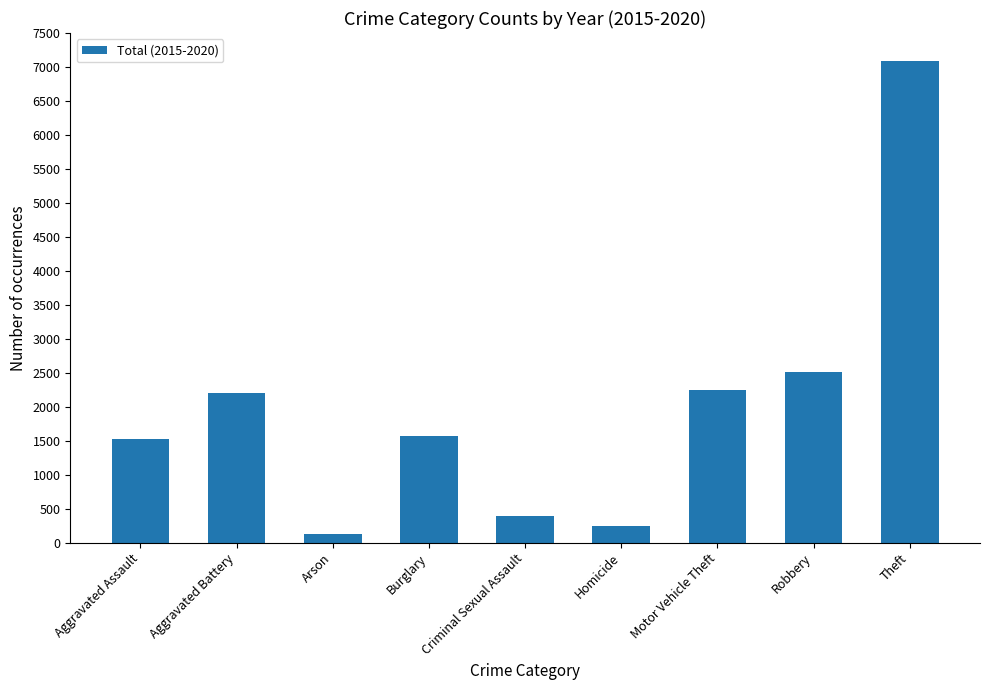

True or false: the data shows 939 at Aggravated Assault.

False